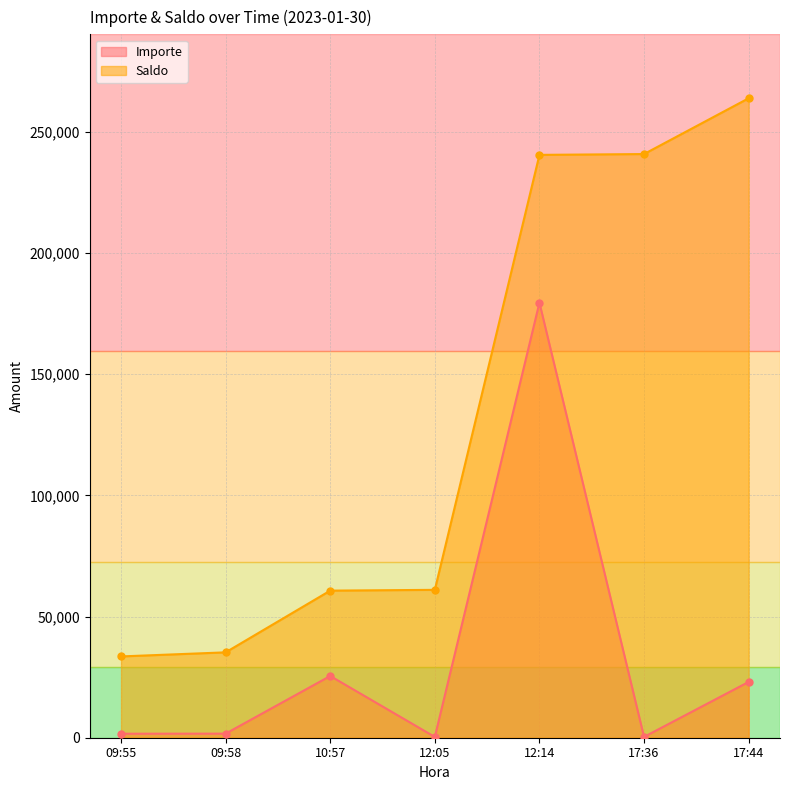

At how many categories does at least one series exceed 238083?

3